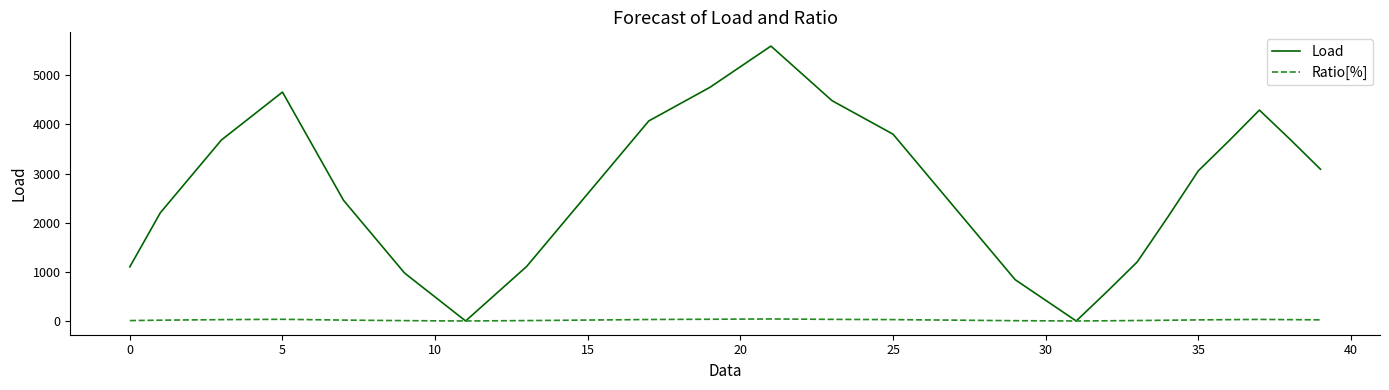

What is the greatest value displayed?

5592.5